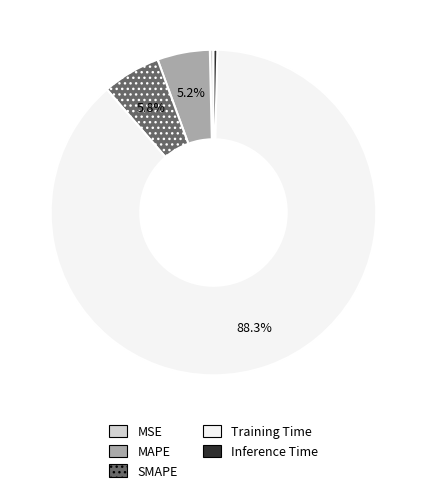

To the nearest percent, what is the difference between the largest and smallest slice percentages?

88%